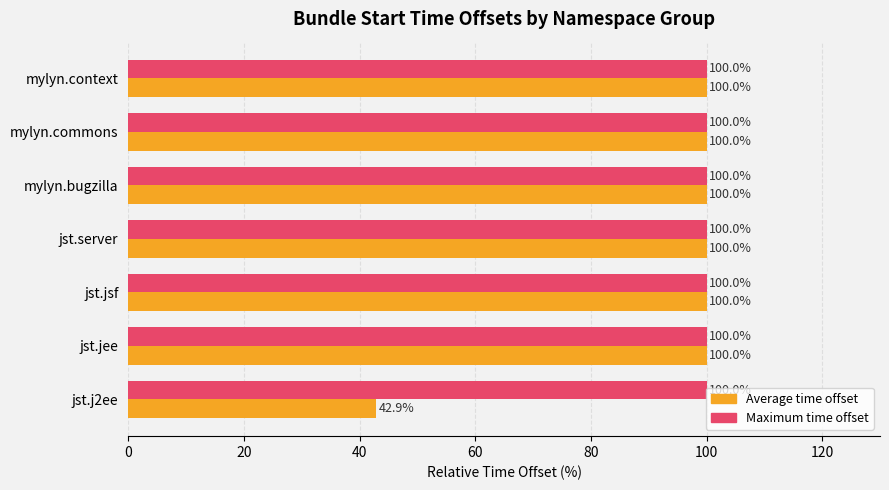

At which category does the chart reach its minimum across all series?

jst.j2ee